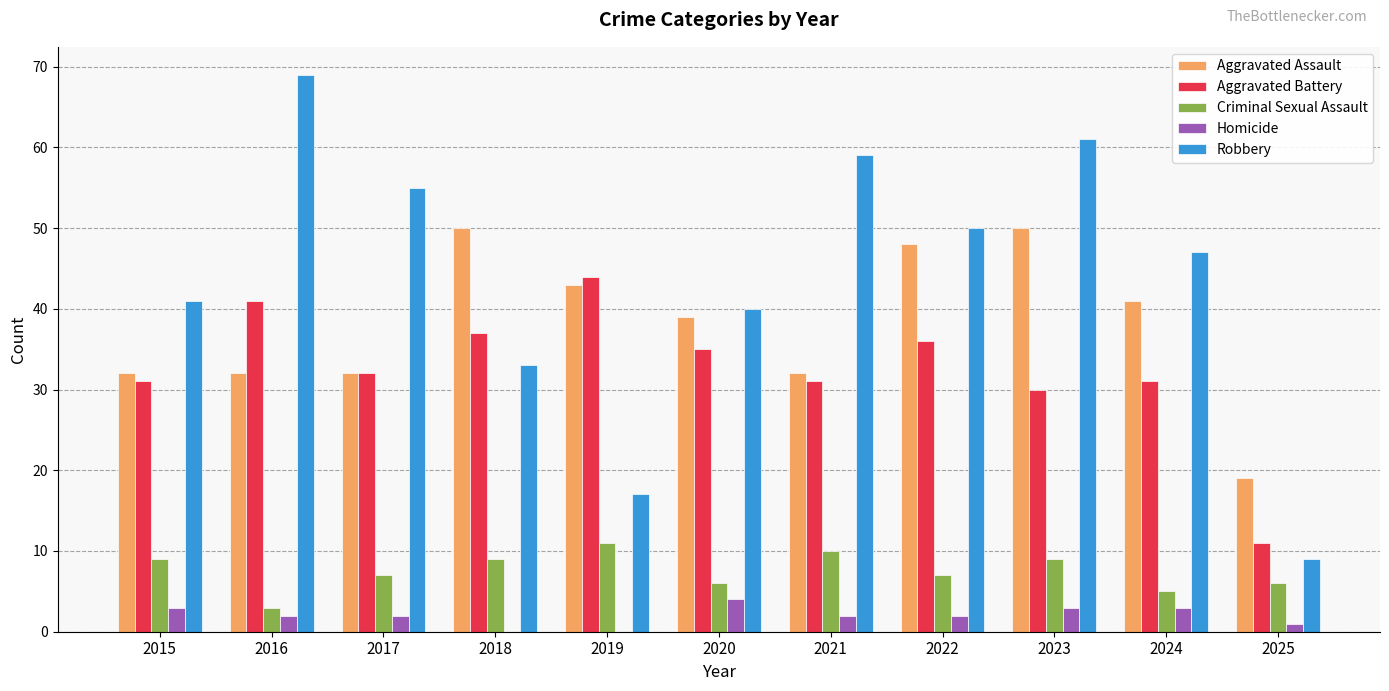

What is the maximum value shown in the chart?

69